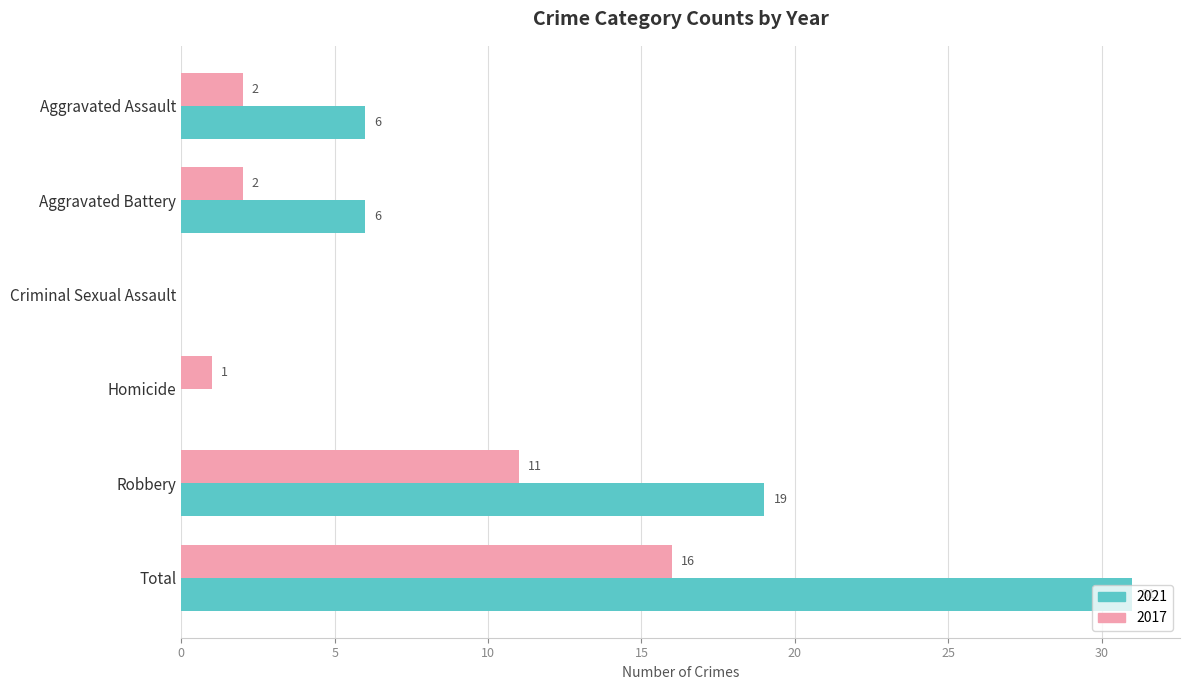

What is the average value of the 2021 series?

10